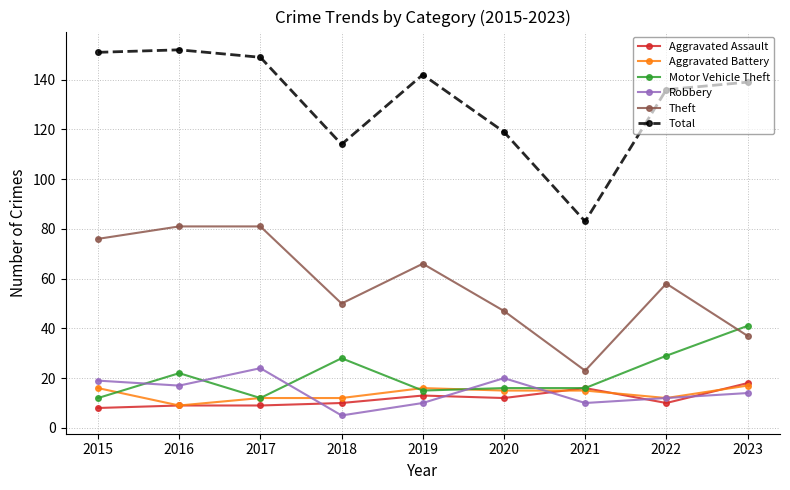

Is it true that Aggravated Battery equals 16 at 2019?

True